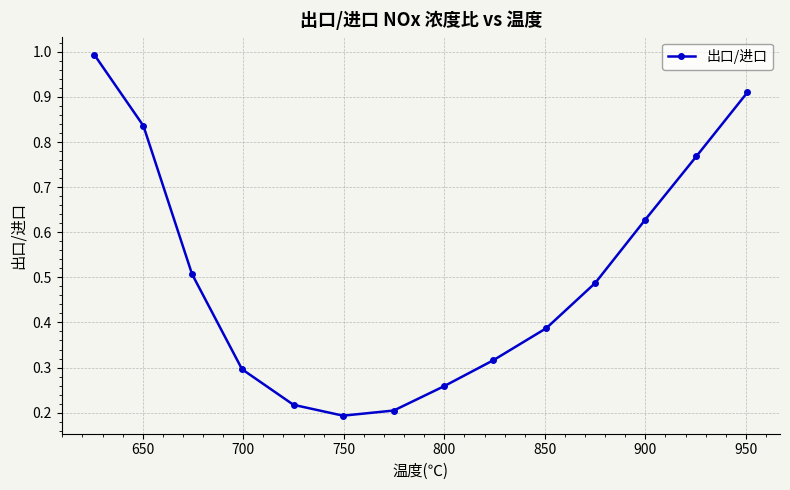

What is the sum of all values?

7.0